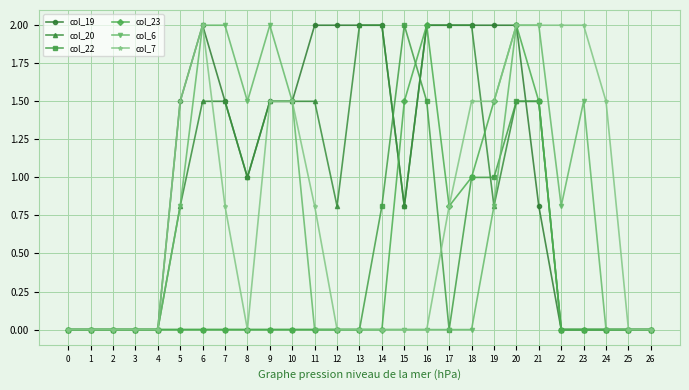

Which series has the largest total across all categories?

col_19